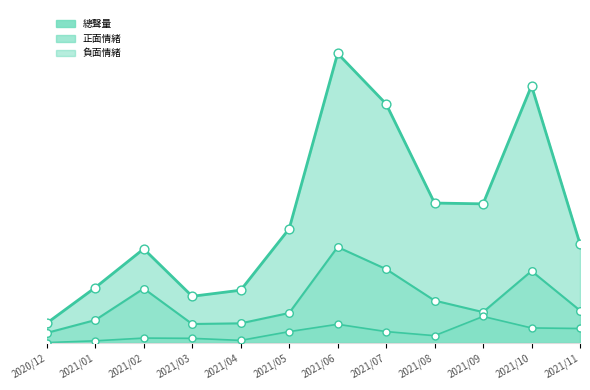

Is the value of 總聲量 at 2021/07 greater than the value of 負面情緒 at 2021/08?

Yes